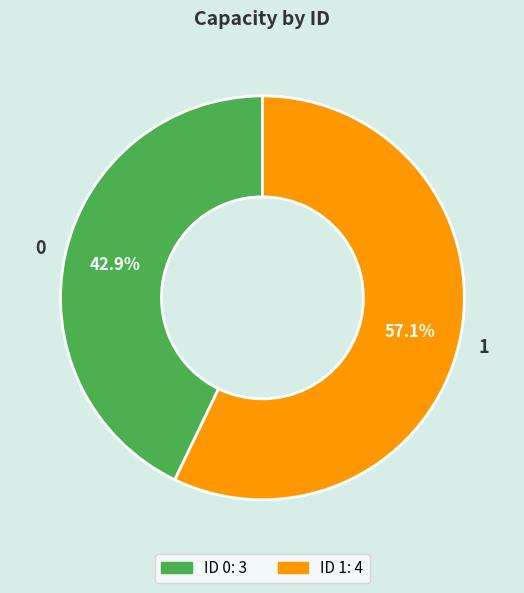

Count the number of slices in the pie.

2